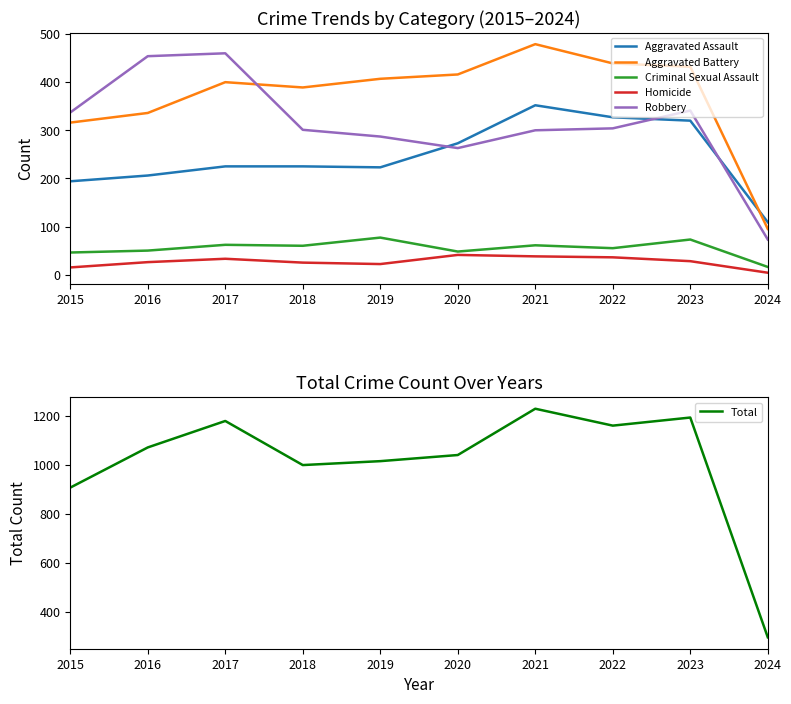

At which label does Total first exceed 1072?

2017